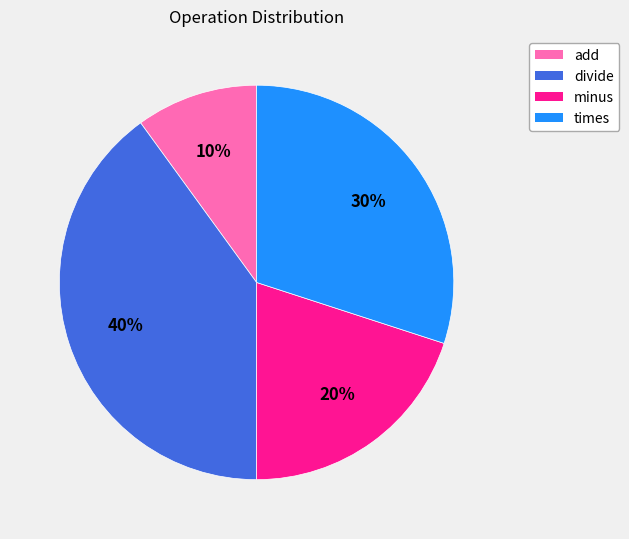

Is the sum of minus and add greater than half?

No